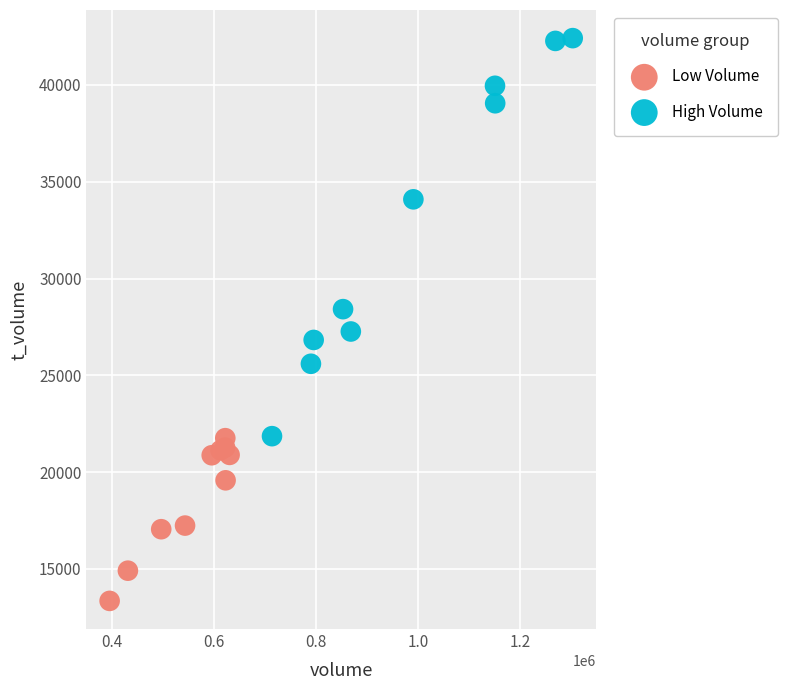

Which series reaches the maximum Y coordinate?

High Volume